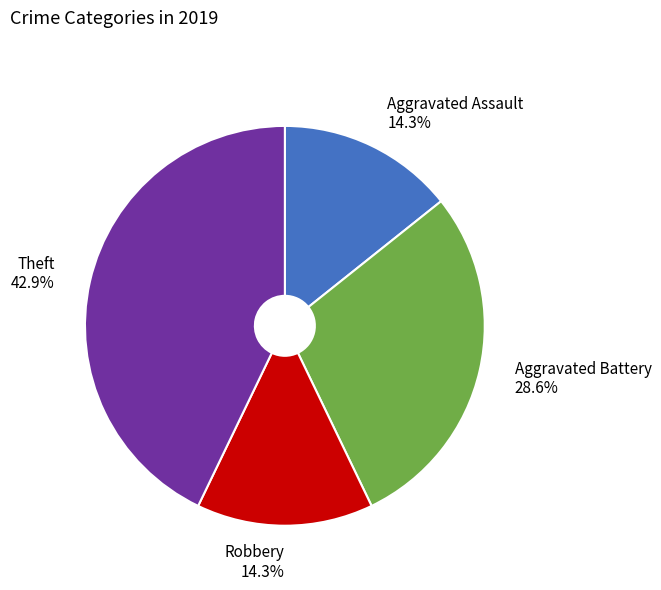

True or false: Aggravated Assault accounts for 29% of the total.

False